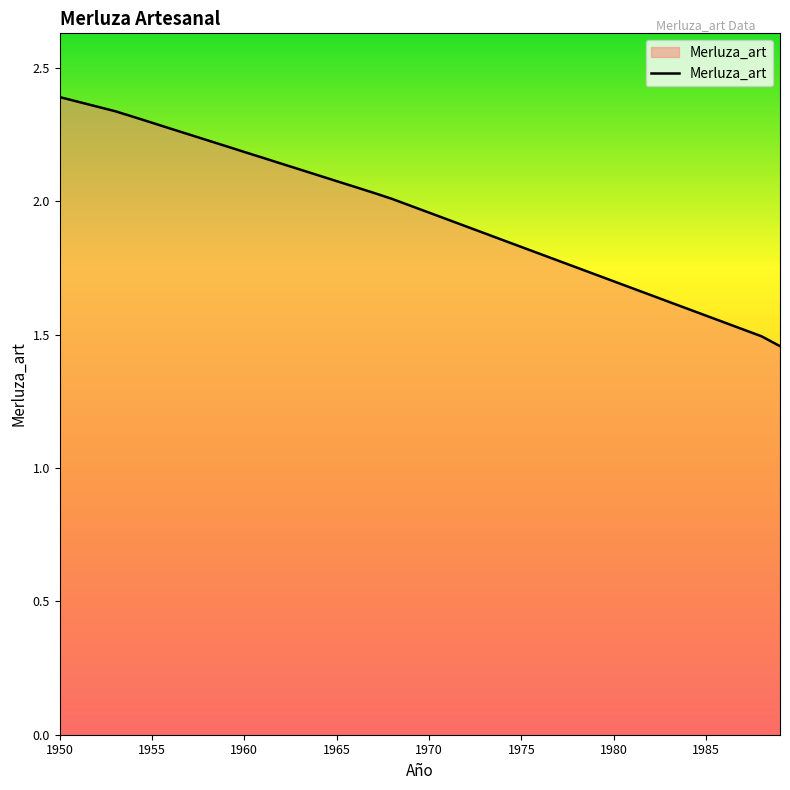

What is the difference between the maximum and minimum values?

0.9